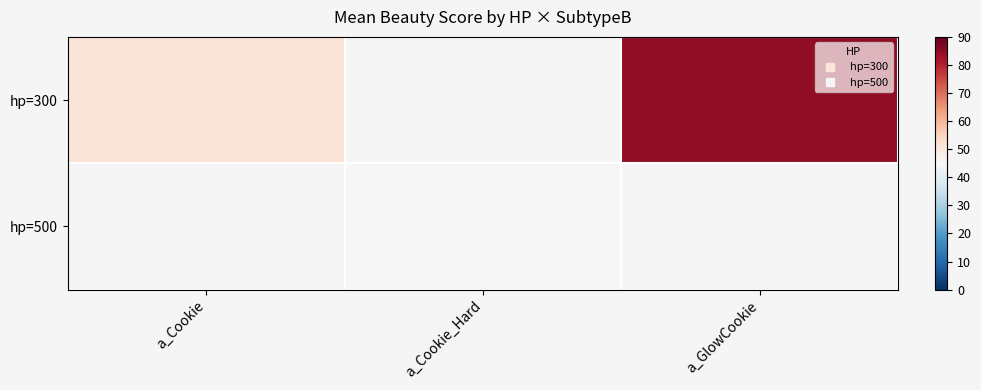

Rank the series by their average value, from lowest to highest.

hp=300, hp=500